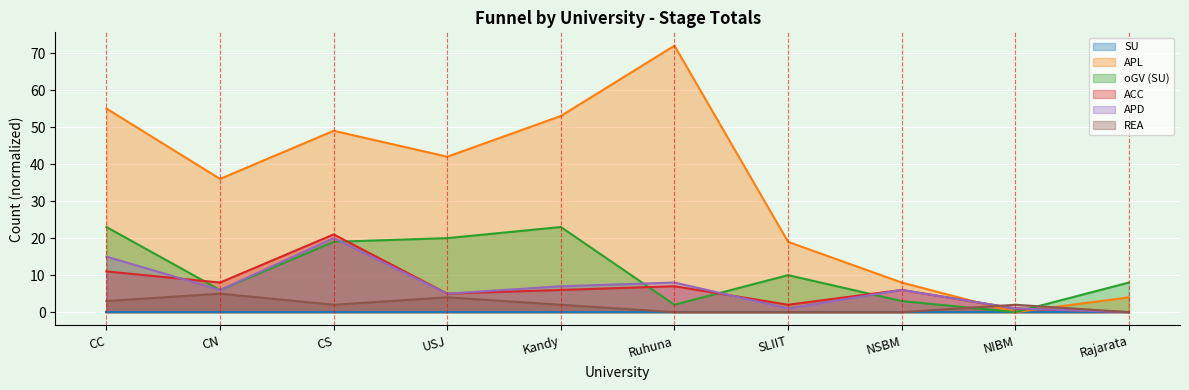

True or false: oGV (SU) and APL cross at least once.

False